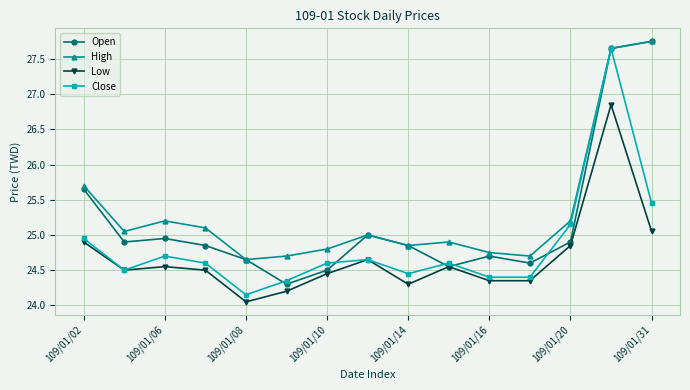

True or false: Close has more than 2 interior local peaks.

True